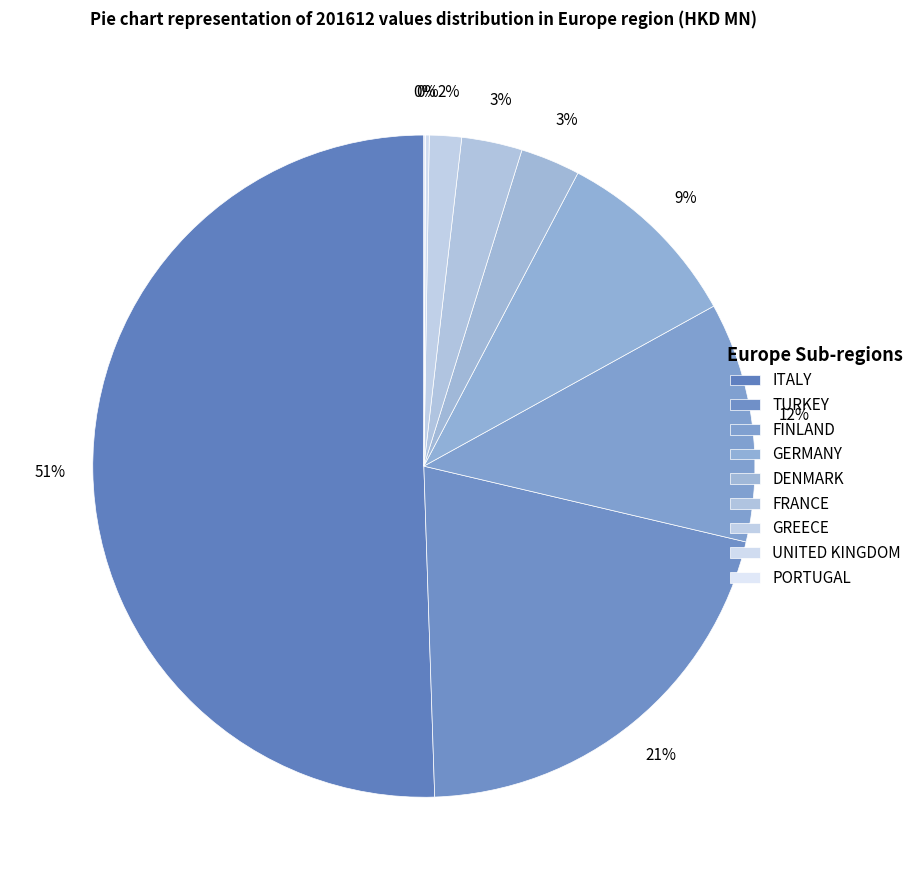

The GERMANY slice represents 9% of the pie. True or false?

True